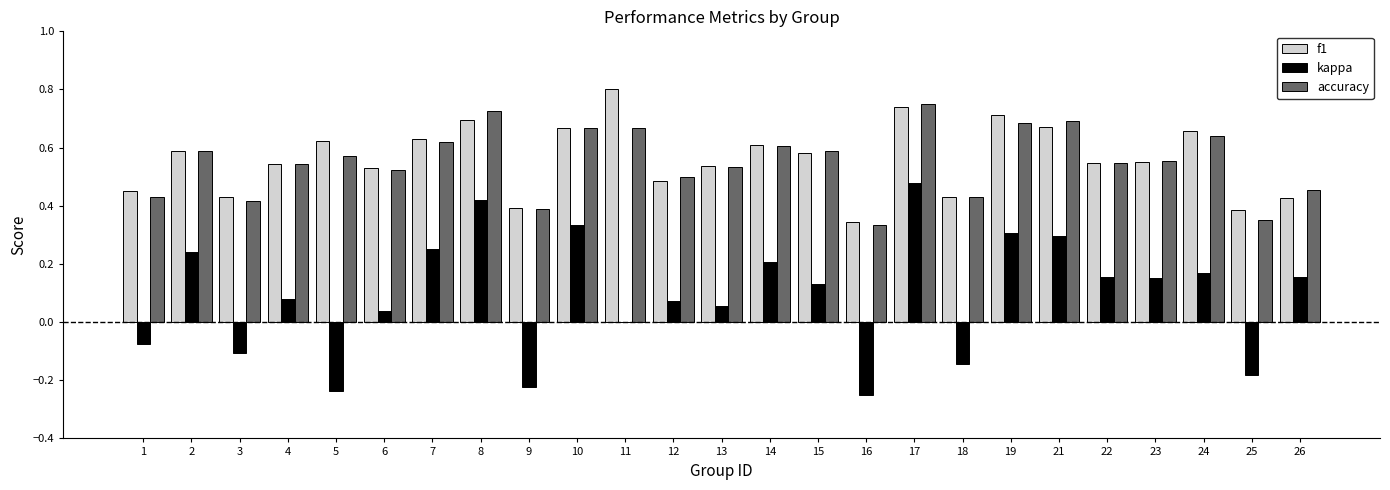

Which label corresponds to the largest value in the chart?

11